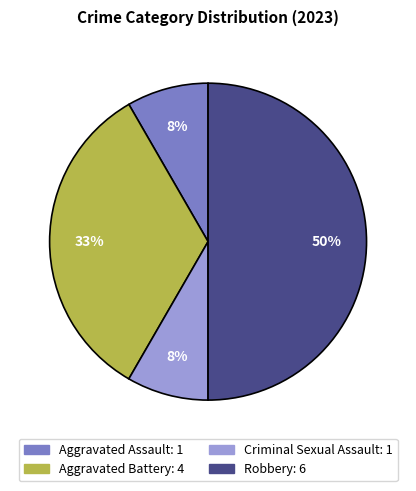

Between Aggravated Assault and Aggravated Battery, which is larger?

Aggravated Battery